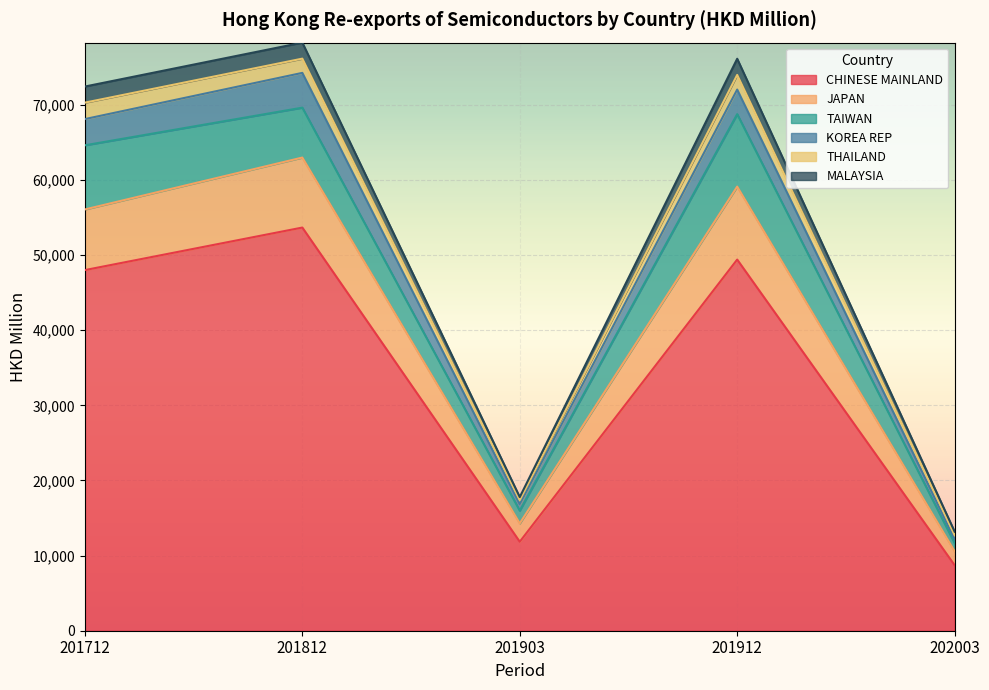

In MALAYSIA, how many points are higher than both neighbors (excluding endpoints)?

2